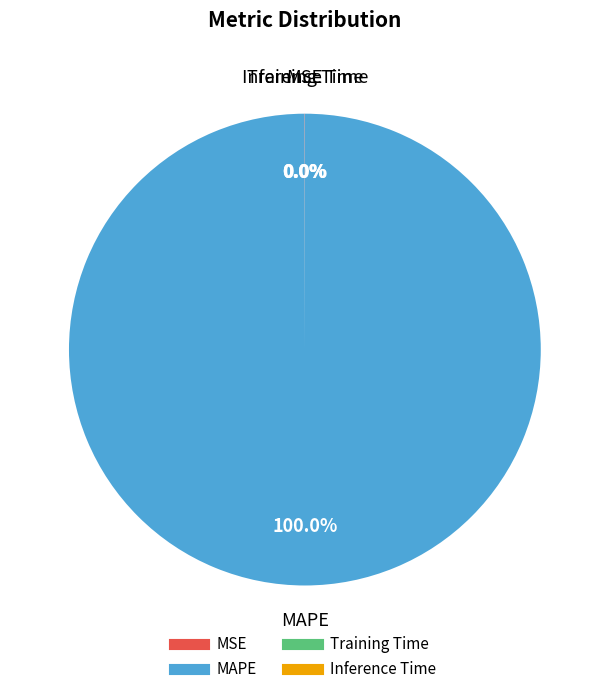

What is the largest slice in the pie chart?

MAPE